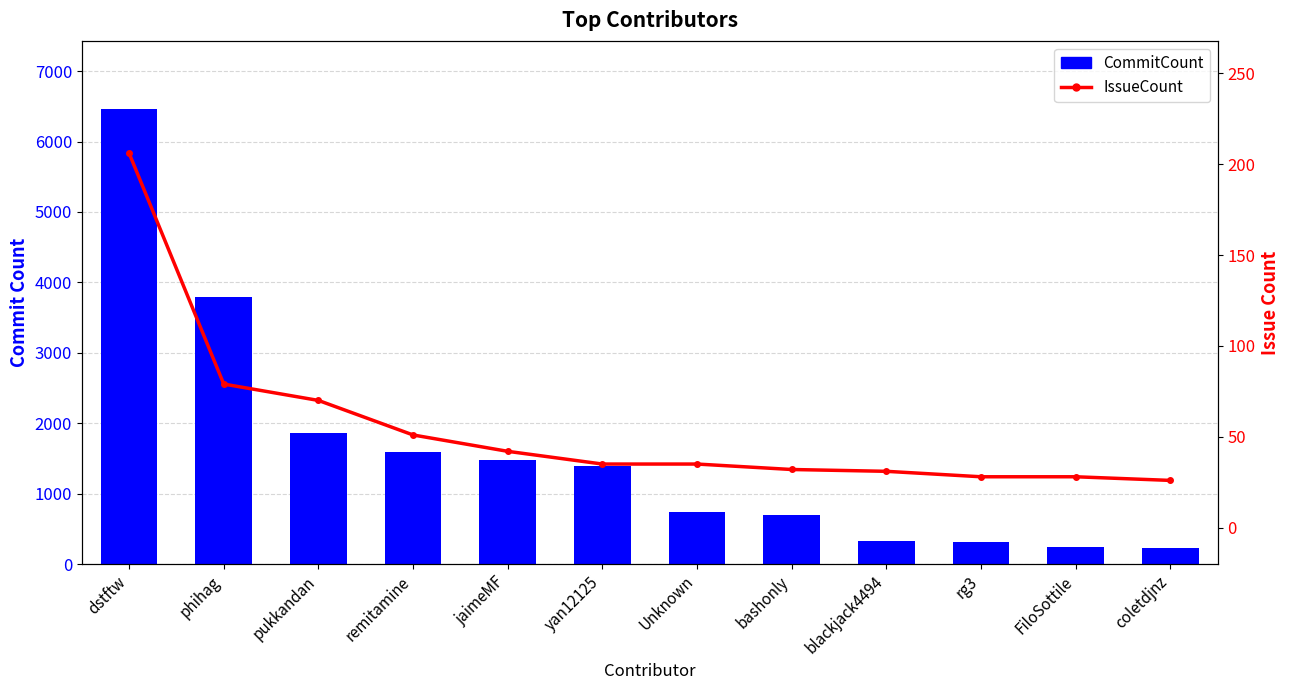

At which category does the chart reach its peak across all series?

dstftw